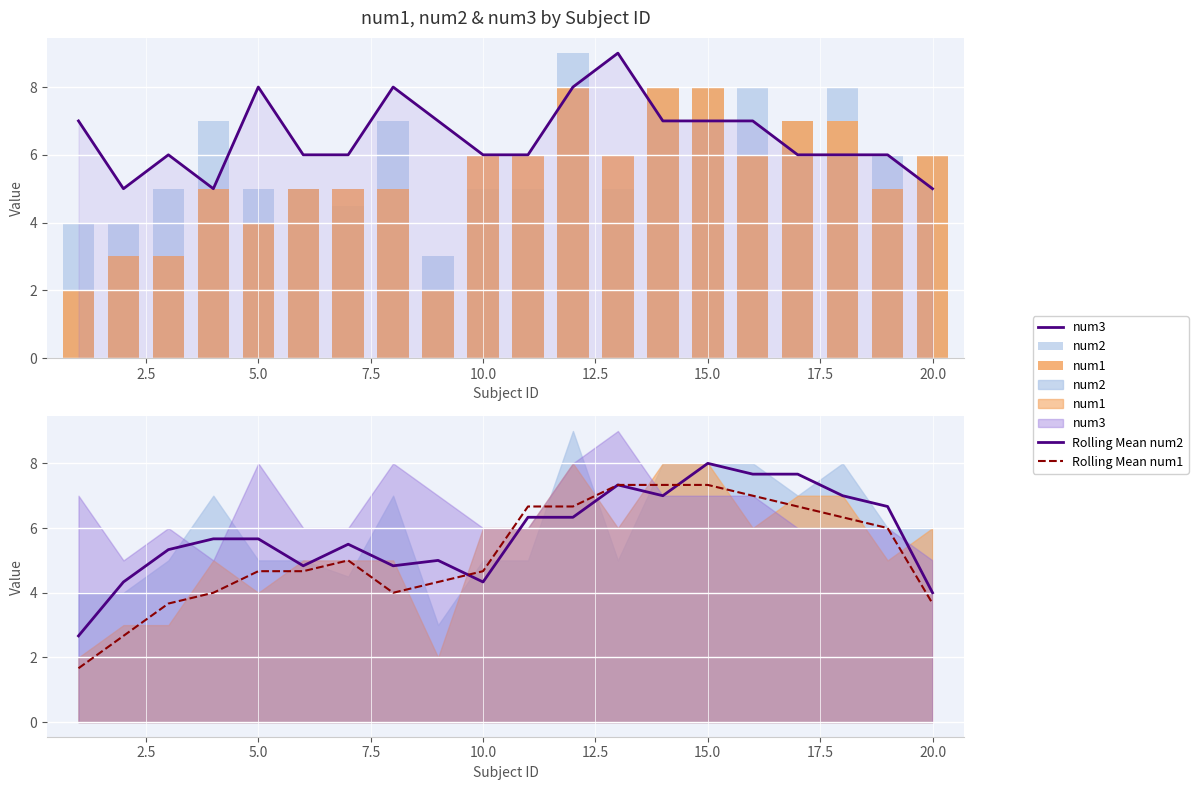

What is the maximum value for num1?

8.0